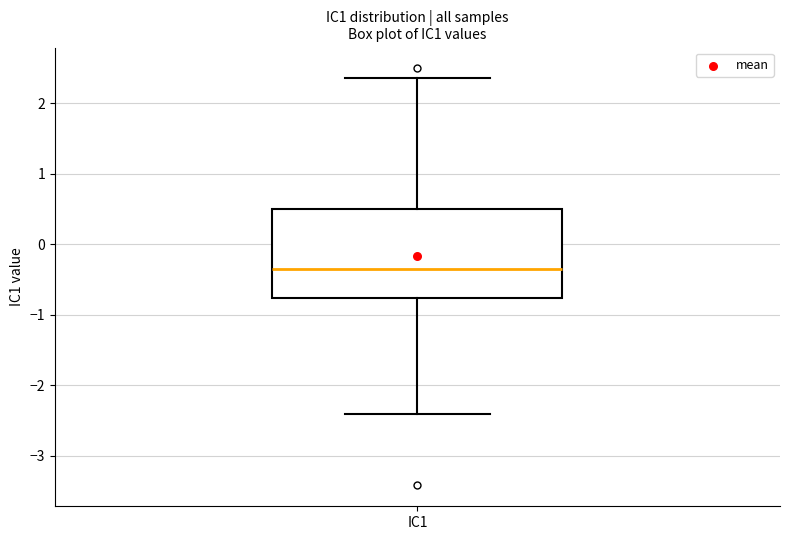

Where is the upper edge of the box for IC1 on the y-axis? The values are not printed on the chart, so give them approximately, as read against the axis.

0.5